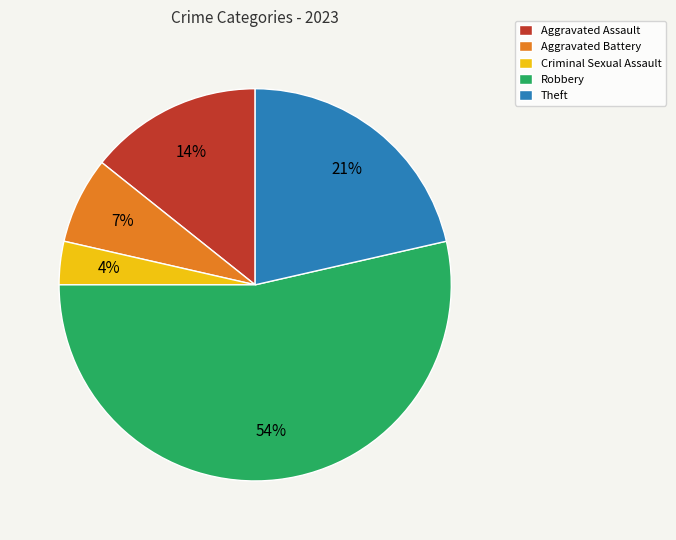

How many slices are in this pie chart?

5